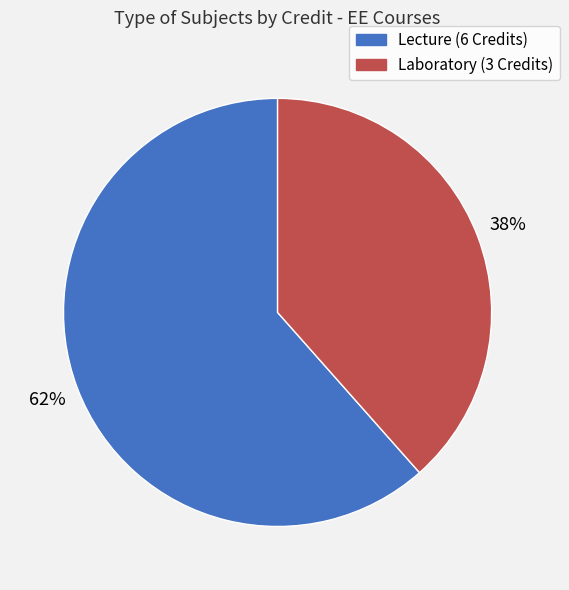

Is there any slice that represents more than half of the pie?

Yes